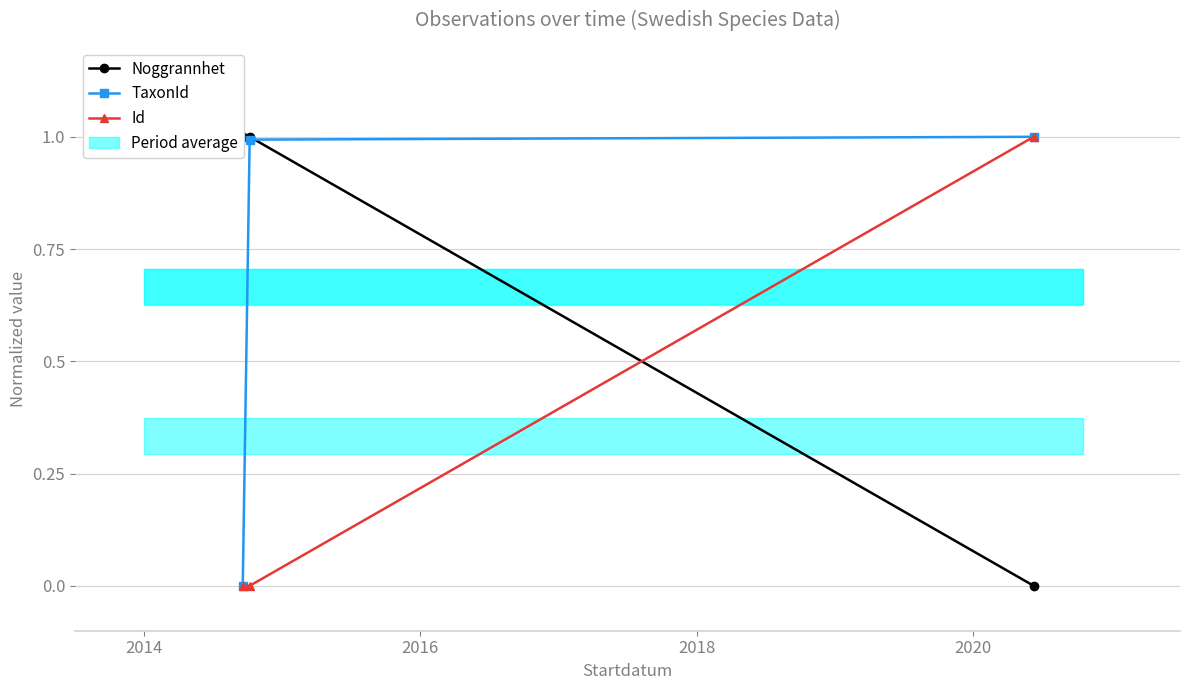

At which label does Noggrannhet reach its peak?

2014